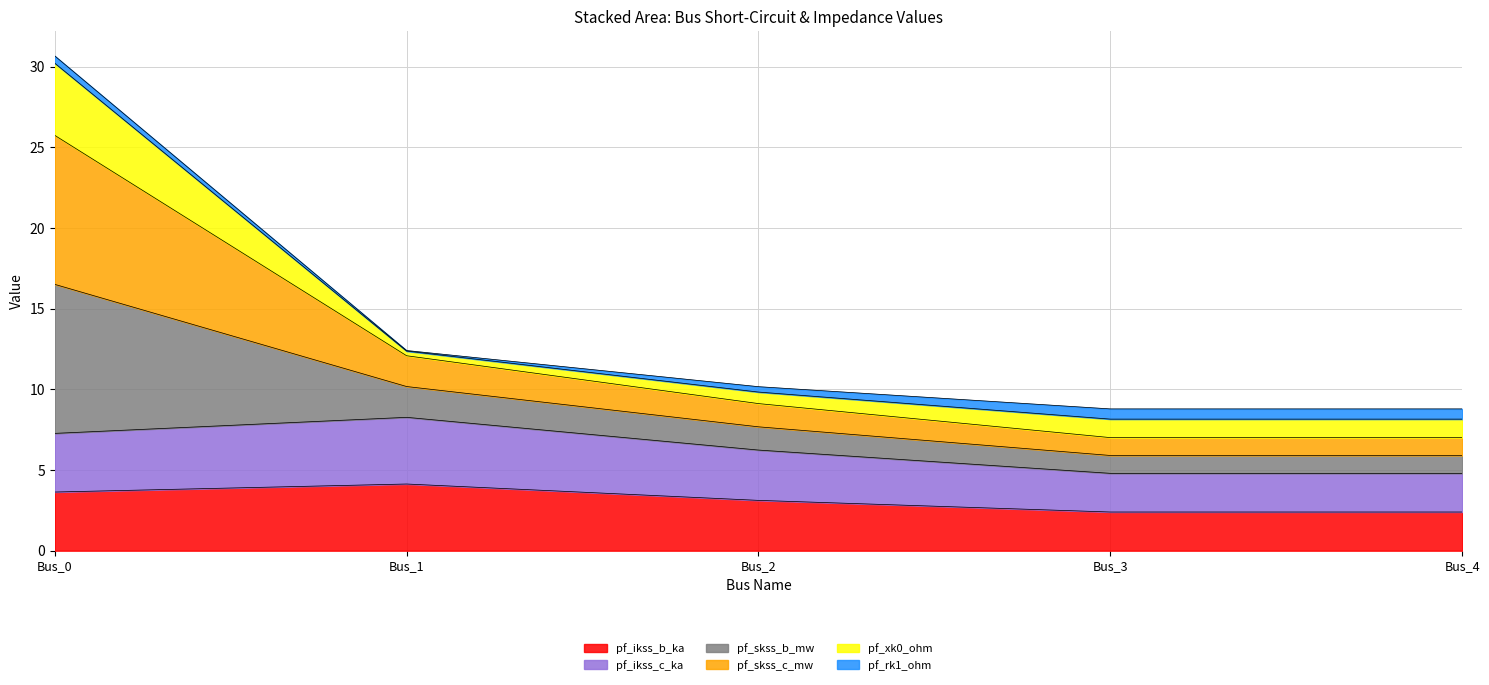

Does the chart have visible grid lines?

Yes